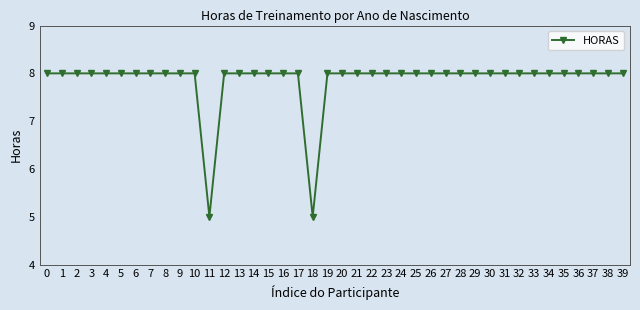

Approximately how many times larger is the value at 34 compared to 13?

1.0